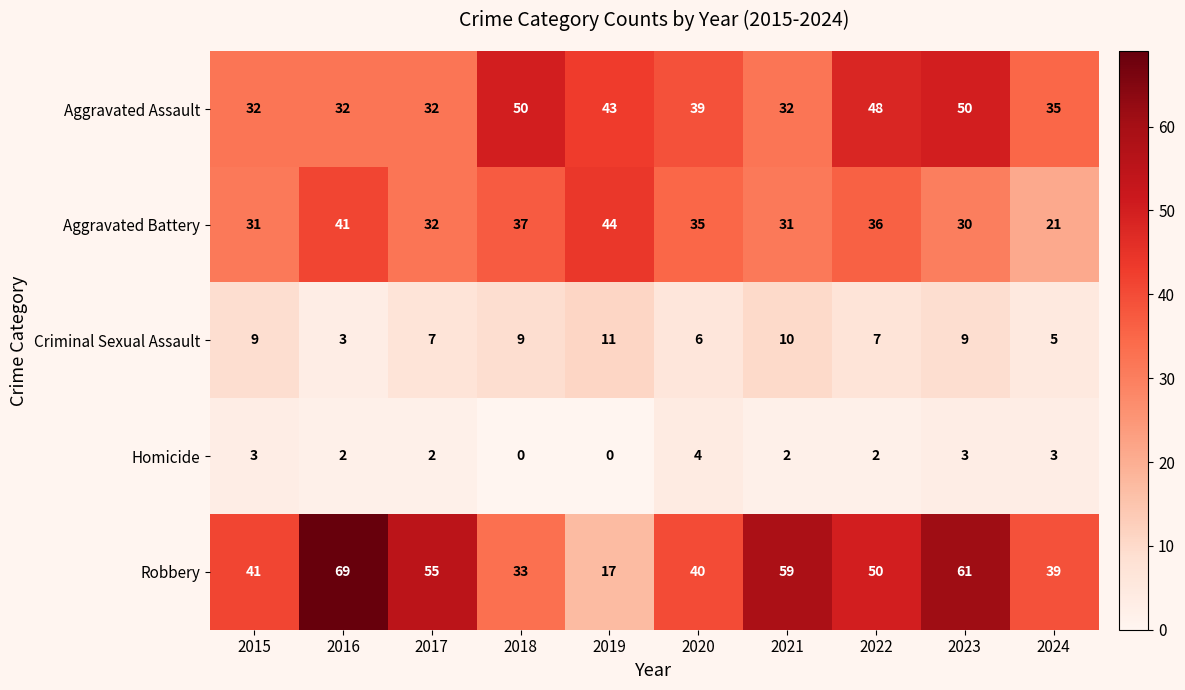

The Robbery series shows 69 at 2016. True or false?

True